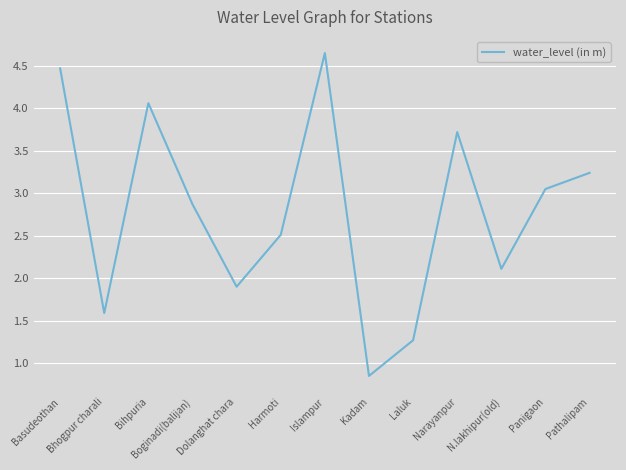

Which label corresponds to the smallest value in the chart?

Kadam